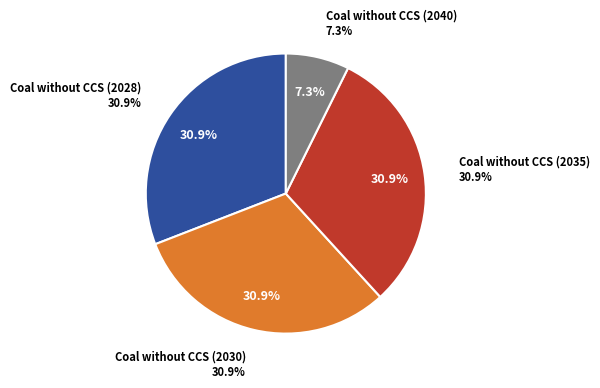

The Coal without CCS (2040) slice represents 7% of the pie. True or false?

True